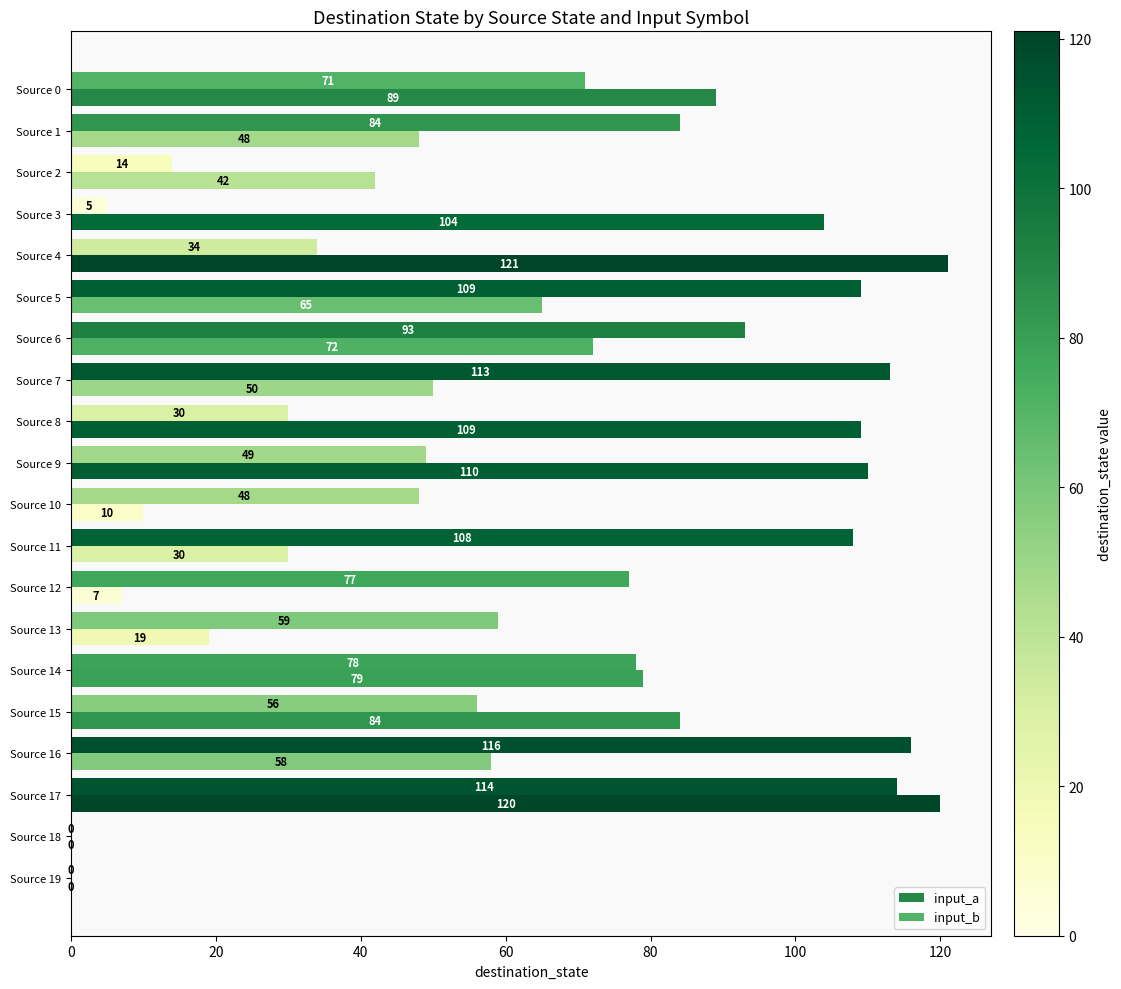

How many values in input_a are above zero?

18